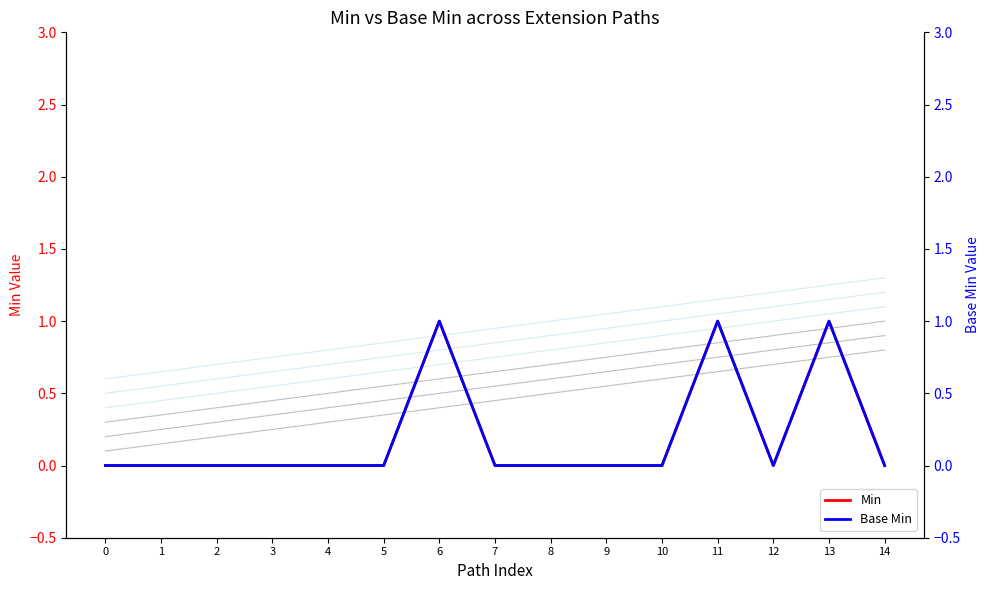

Reading left to right, extract all data points from this chart.

Min: 0=0	1=0	2=0	3=0	4=0	5=0	6=1	7=0	8=0	9=0	10=0	11=1	12=0	13=1	14=0
Base Min: 0=0	1=0	2=0	3=0	4=0	5=0	6=1	7=0	8=0	9=0	10=0	11=1	12=0	13=1	14=0